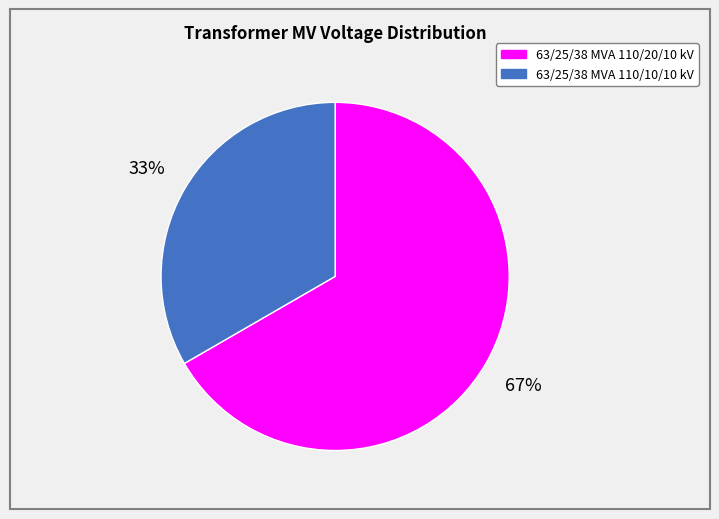

To the nearest percent, what is the combined percentage of 63/25/38 MVA 110/20/10 kV and 63/25/38 MVA 110/10/10 kV?

100%